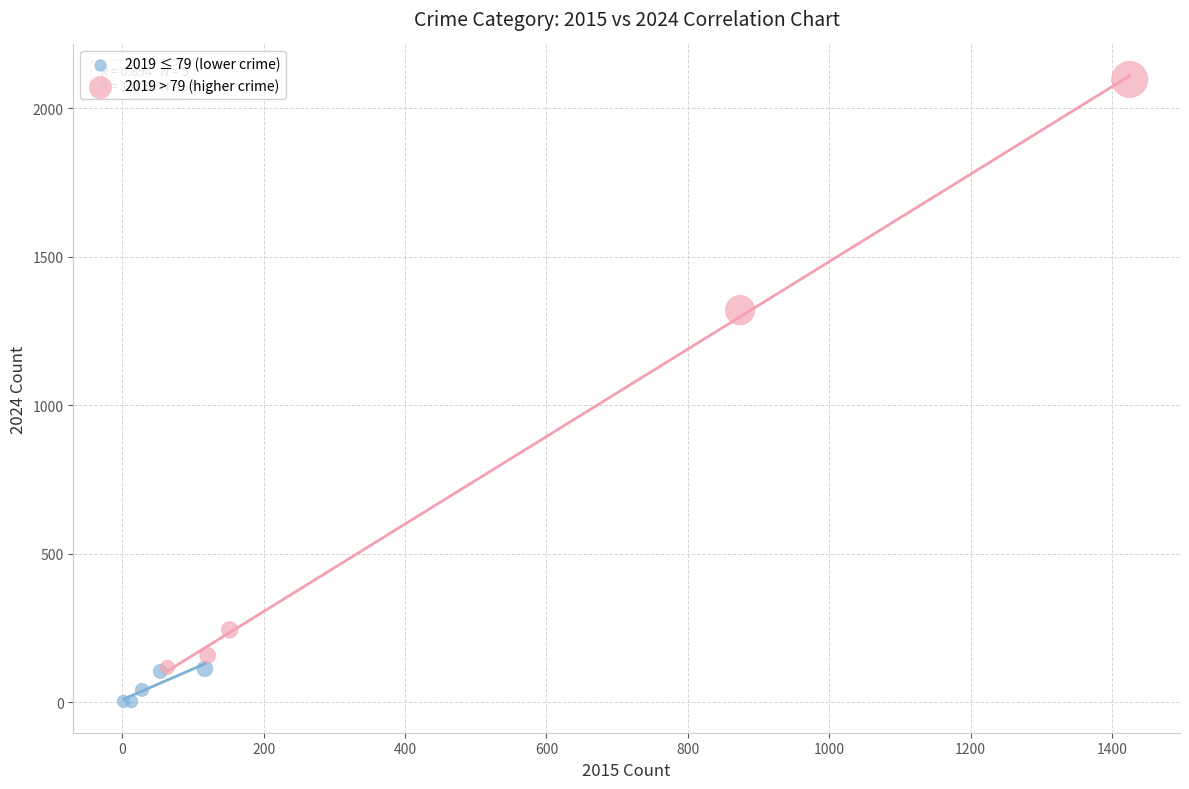

Which series contains the lowest Y value?

2019 ≤ 79 (lower crime)